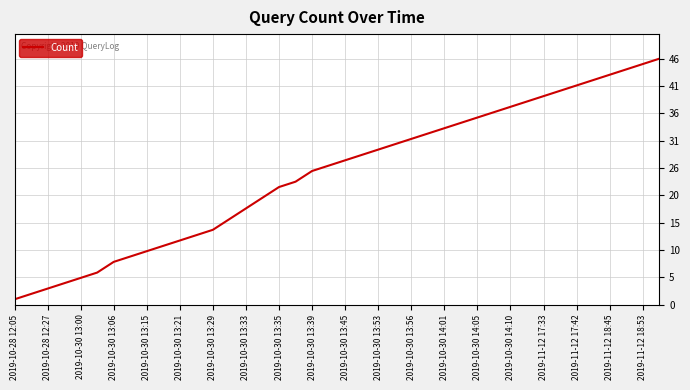

What is the maximum value shown in the chart?

46